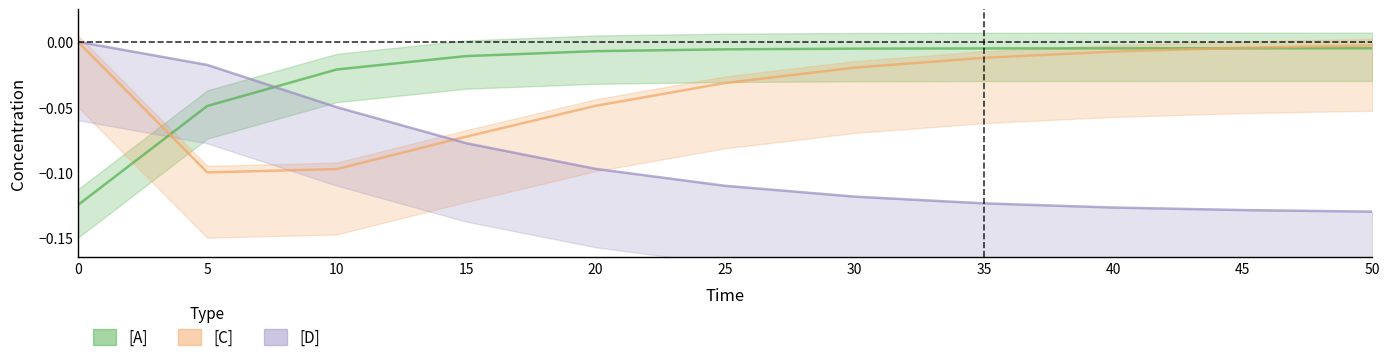

Does the chart have visible grid lines?

No